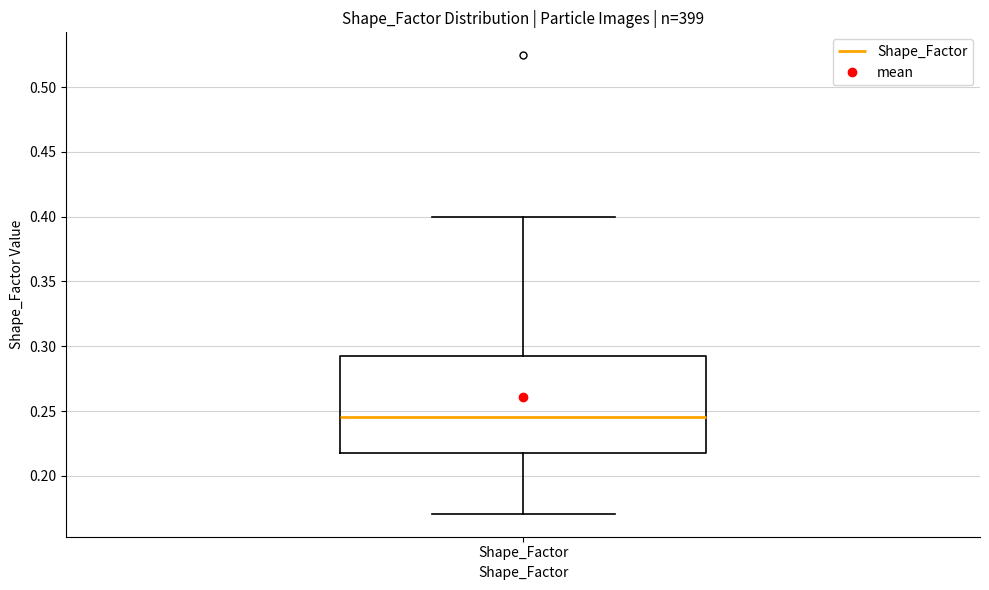

Where is the lower edge of the box for Shape_Factor on the y-axis? The values are not printed on the chart, so give them approximately, as read against the axis.

0.215